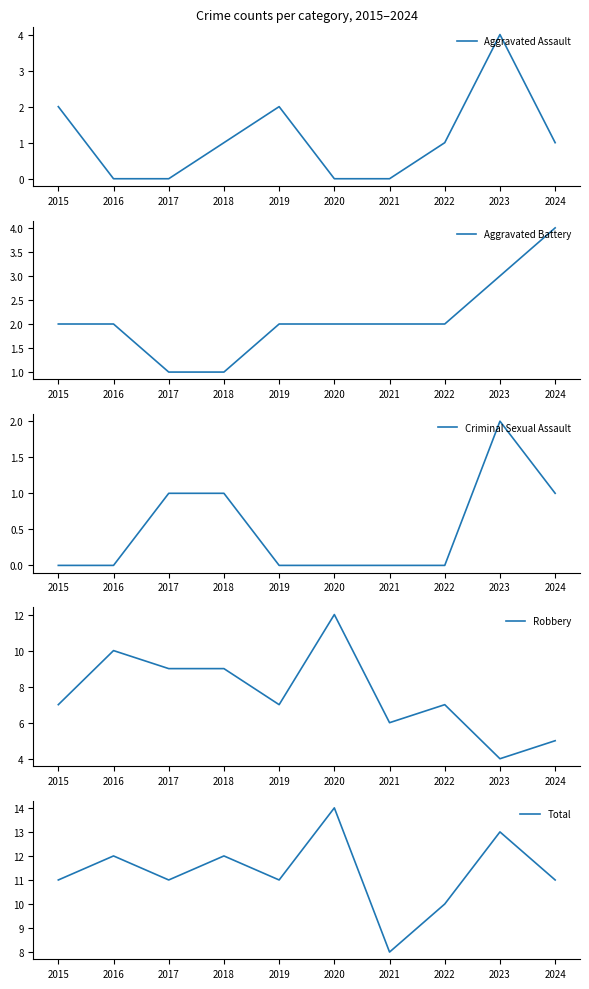

What is the difference between the second highest and second lowest values in the Aggravated Assault series?

2